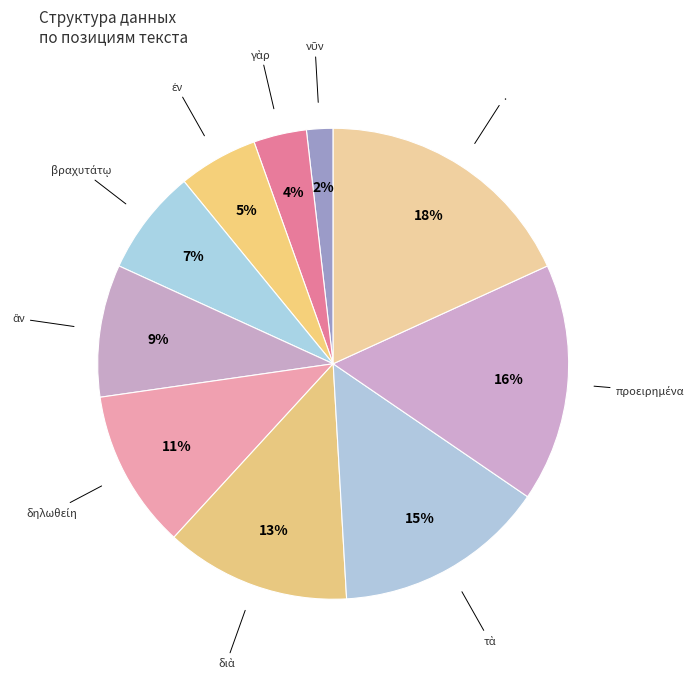

Is it true that . is 6% of the pie?

False